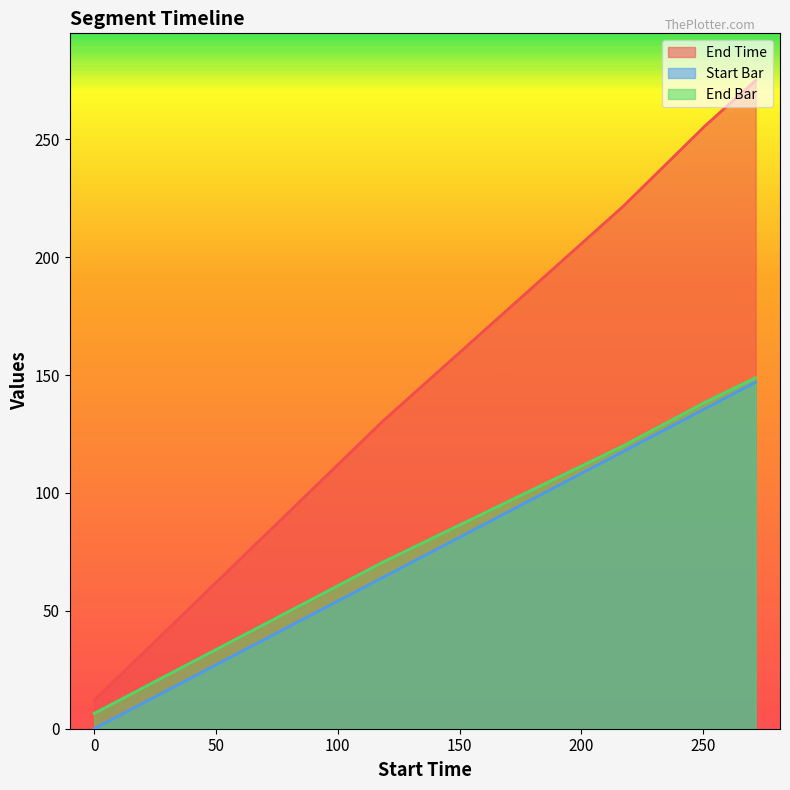

How many positive values does the Start Bar series have?

4